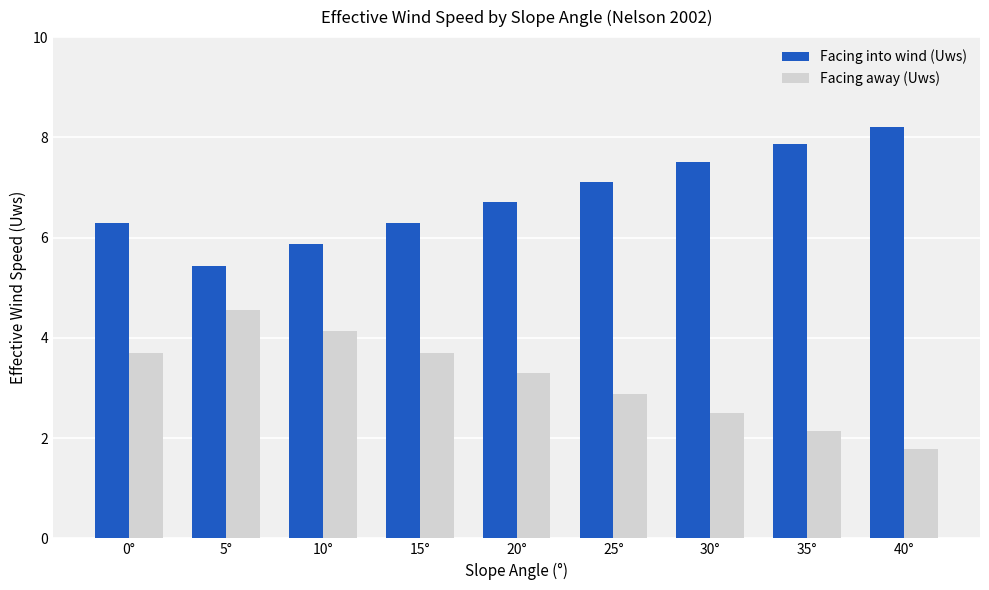

What are all the series names shown in the legend?

Facing into wind (Uws), Facing away (Uws)